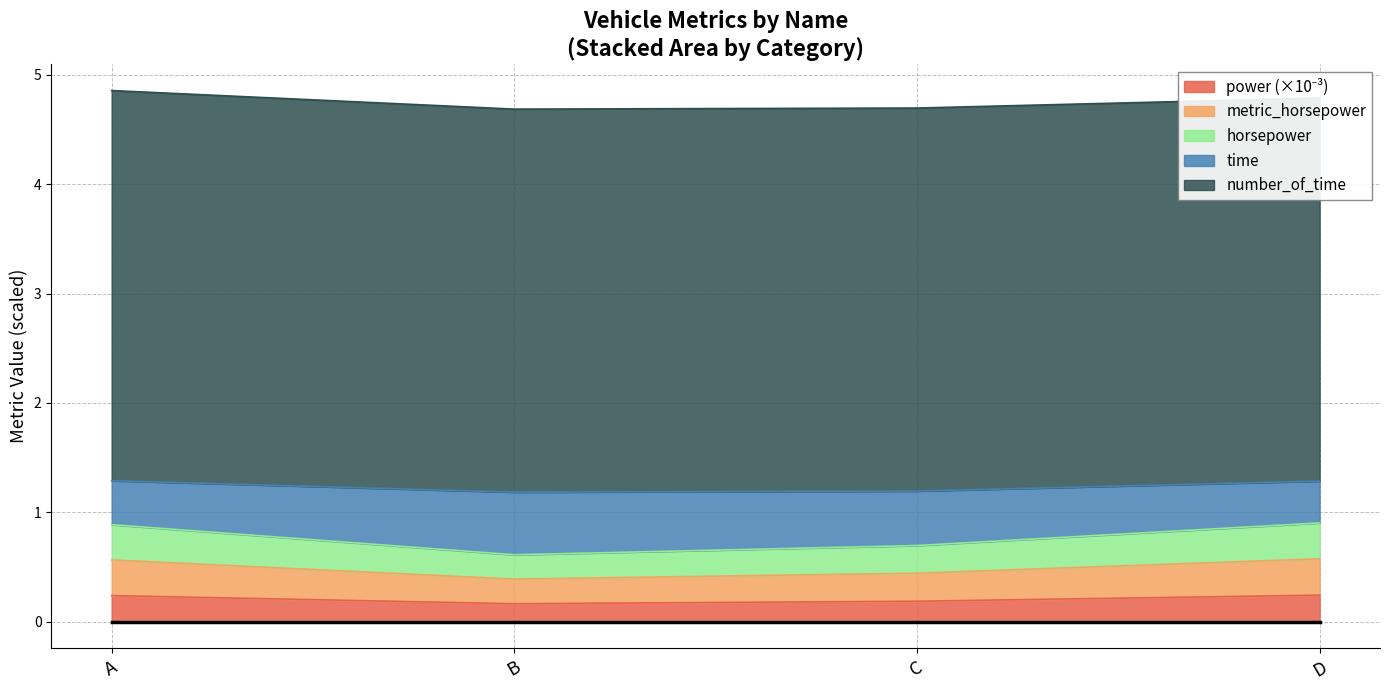

True or false: power and horsepower cross at least once.

False